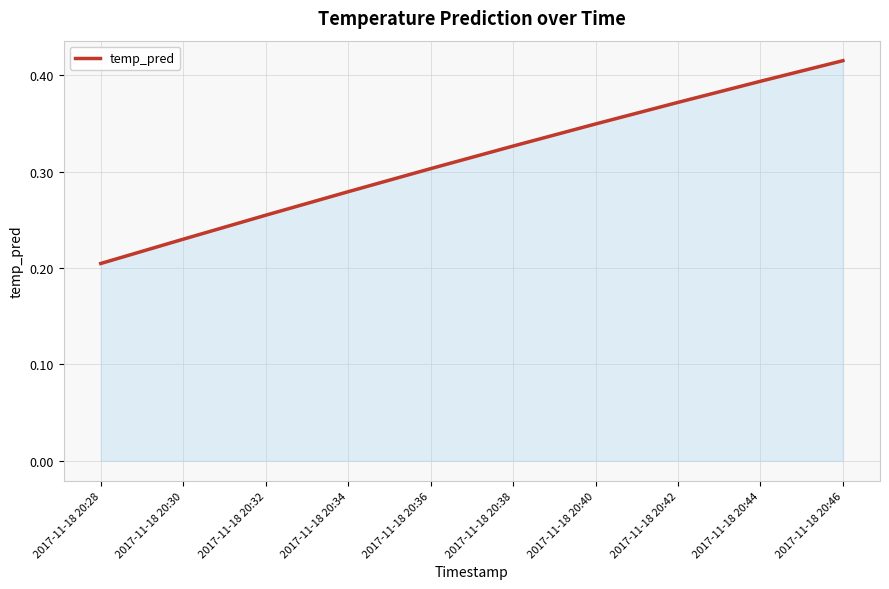

Which label corresponds to the largest value in the chart?

2017-11-18 20:46